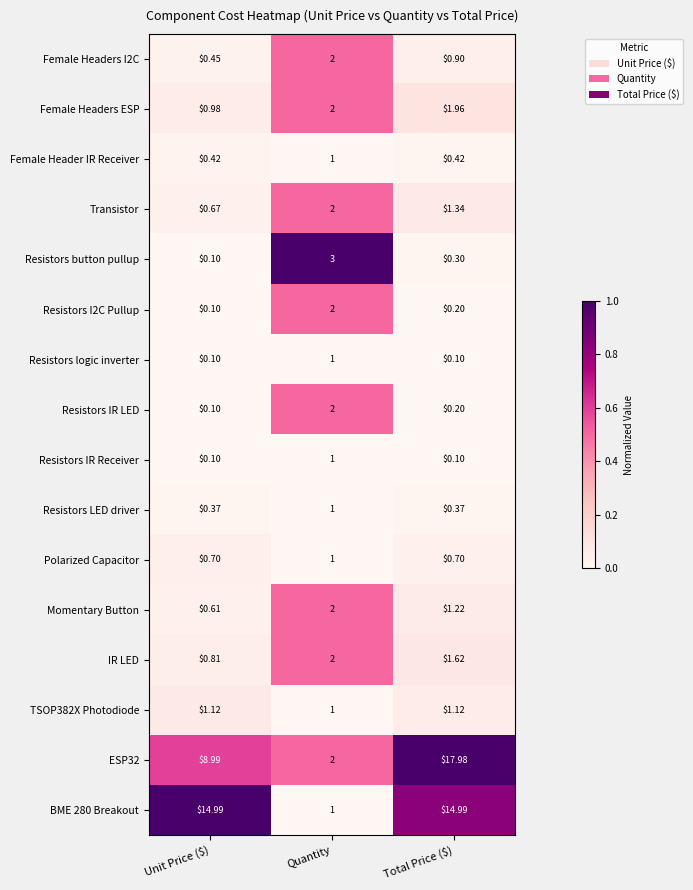

At which category is the sum across all series the highest?

Total Price ($)